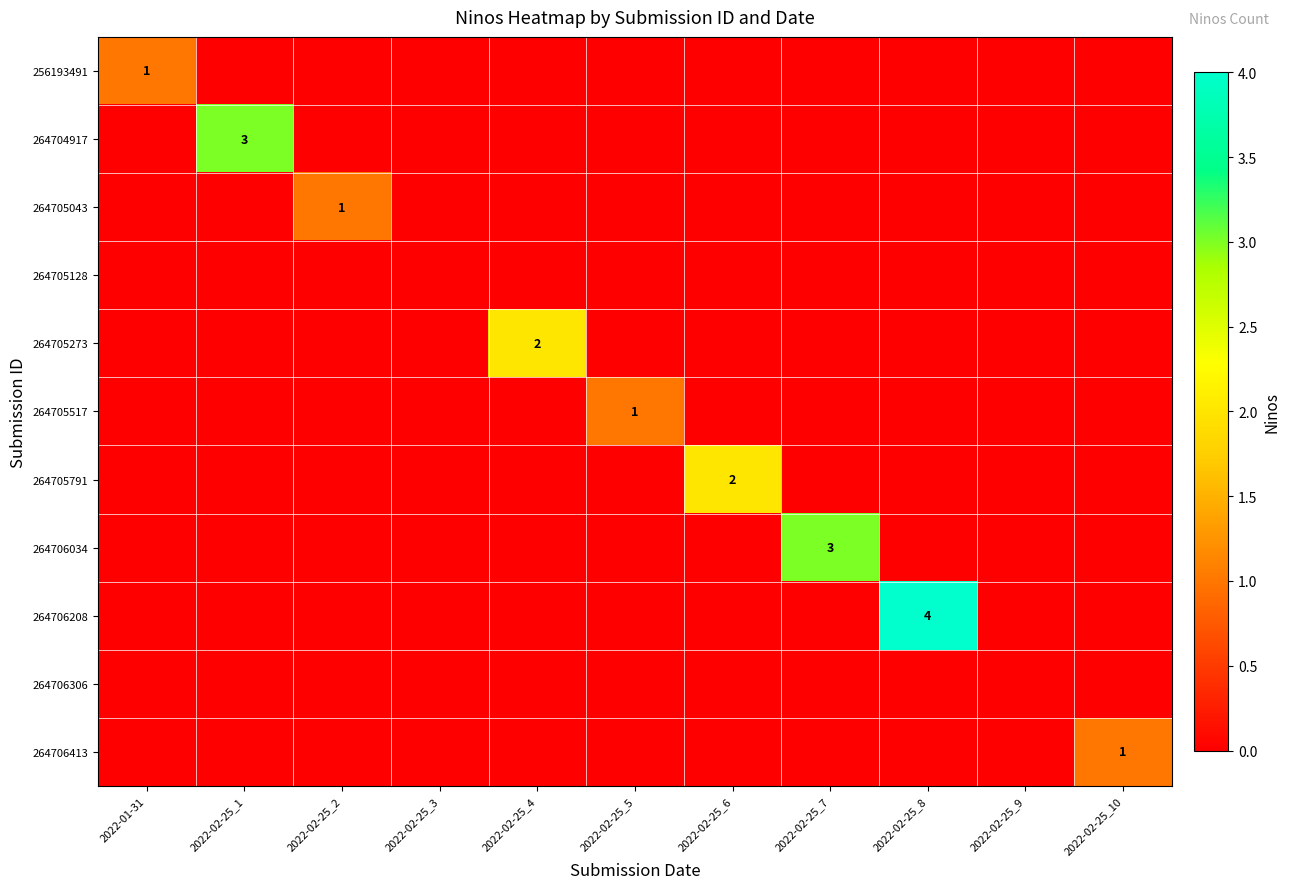

The value of 264705128 at 2022-02-25_3 is 0. True or false?

True